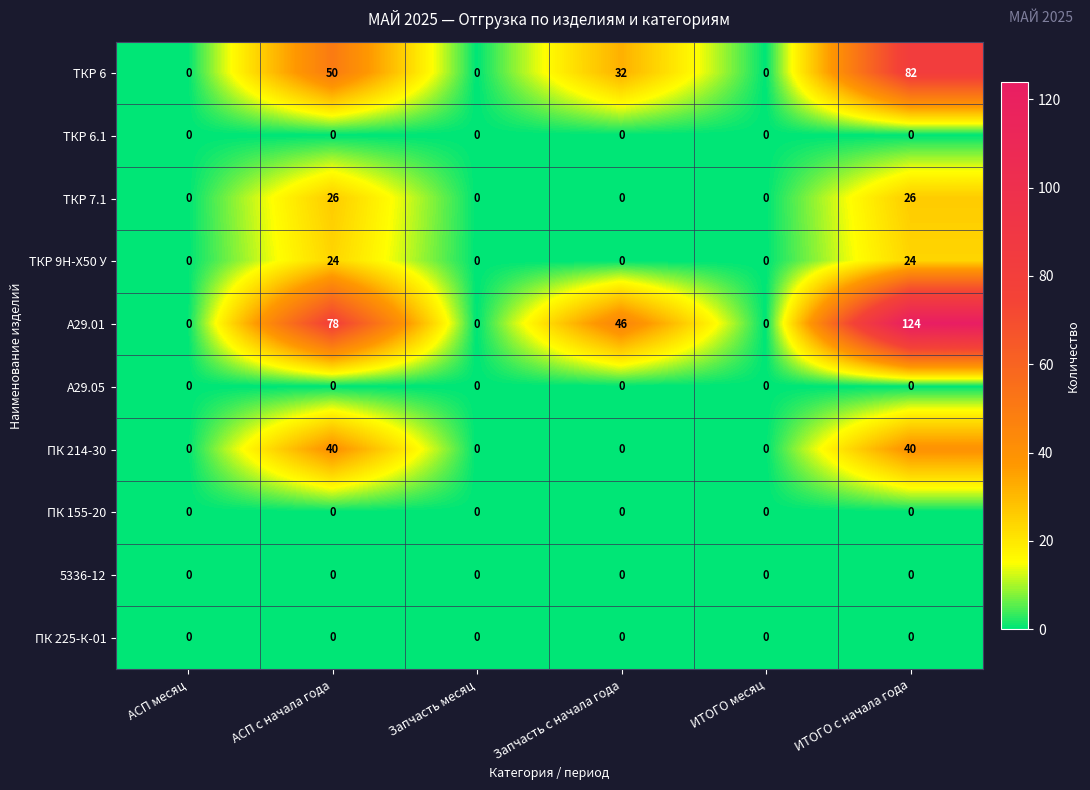

What is the difference between the maximum and minimum values in the ТКР 7.1 series?

26